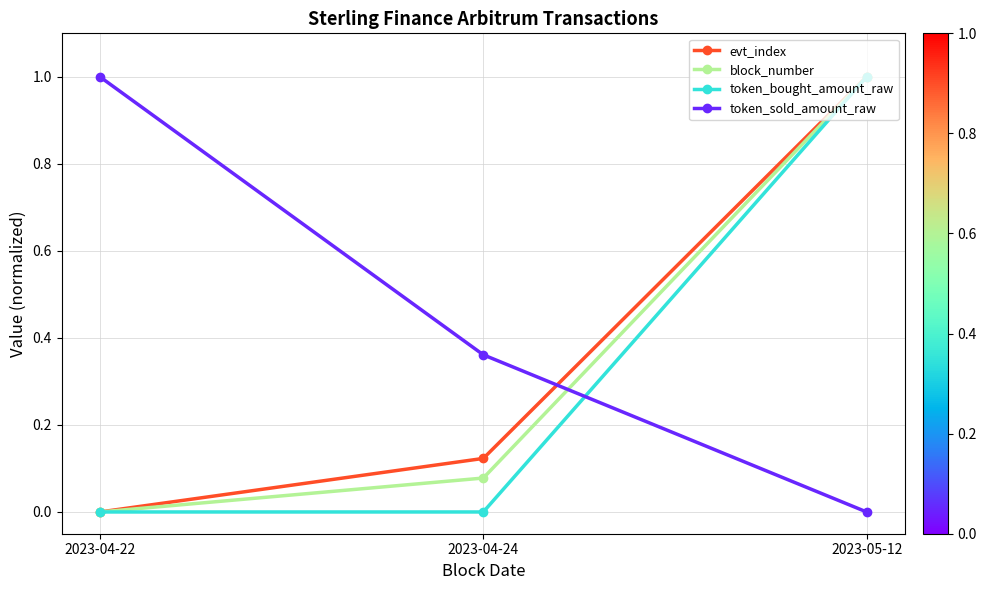

At which label is token_sold_amount_raw closest to 0?

2023-05-12